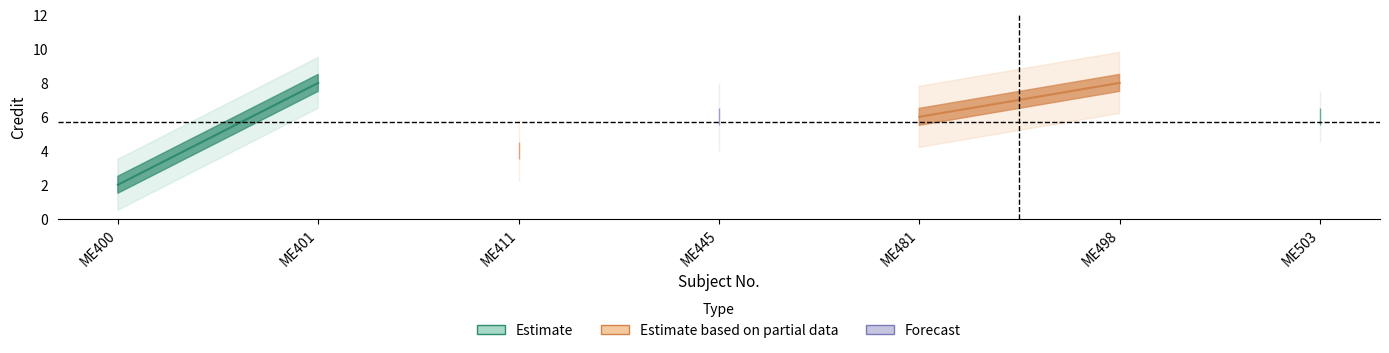

Reading left to right, extract all data points from this chart.

2	8	4	6	6	8	6